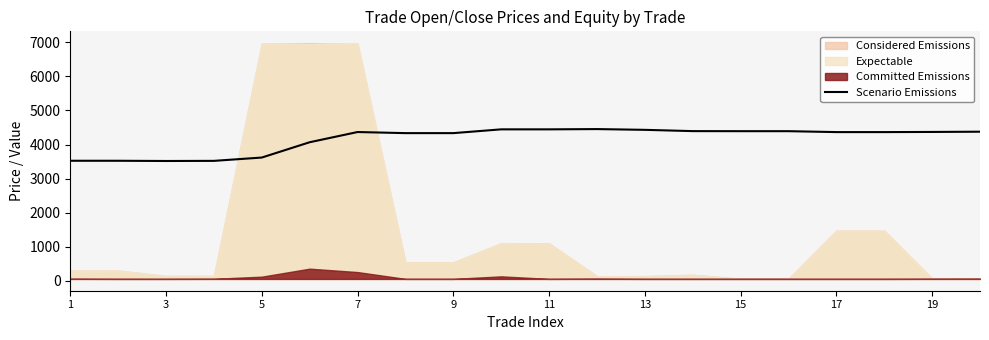

Reading right to left, what are all the values shown in this chart?

4376.5	4369.3	4364.9	4364.9	4391.9	4391.9	4393.8	4431.3	4453.5	4445.7	4445.7	4334.7	4334.7	4366.9	4066.9	3616.9	3519.4	3515.7	3522.3	3522.3